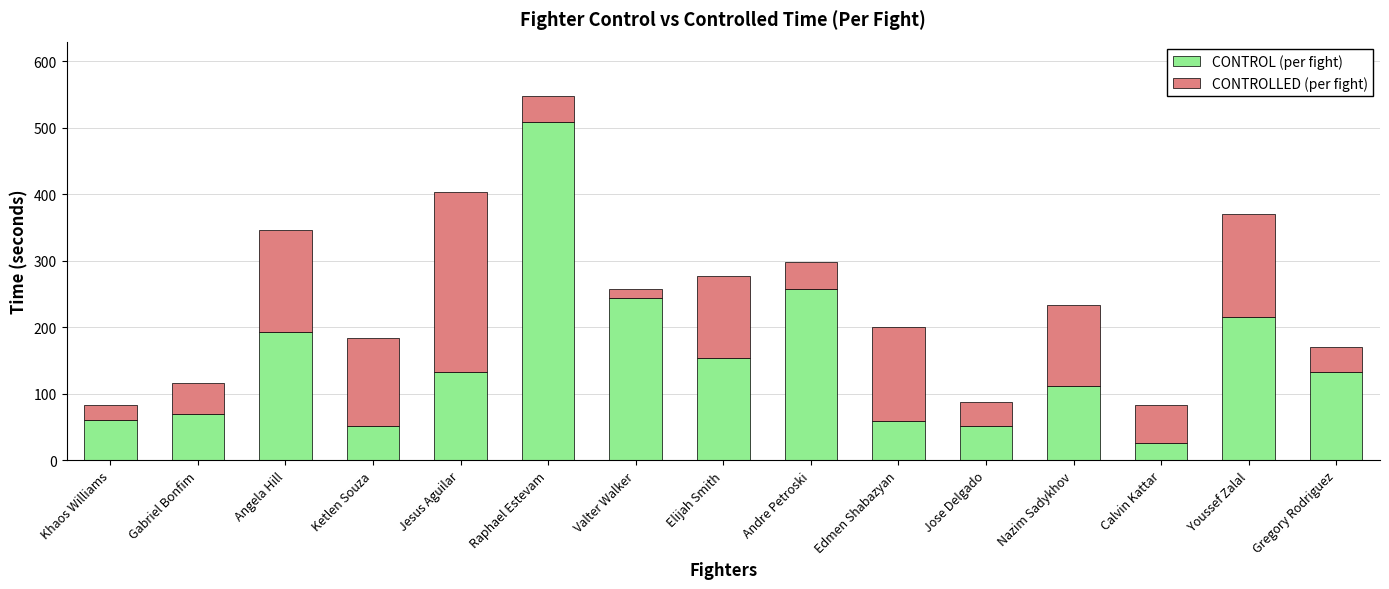

How many series are shown in this chart?

2